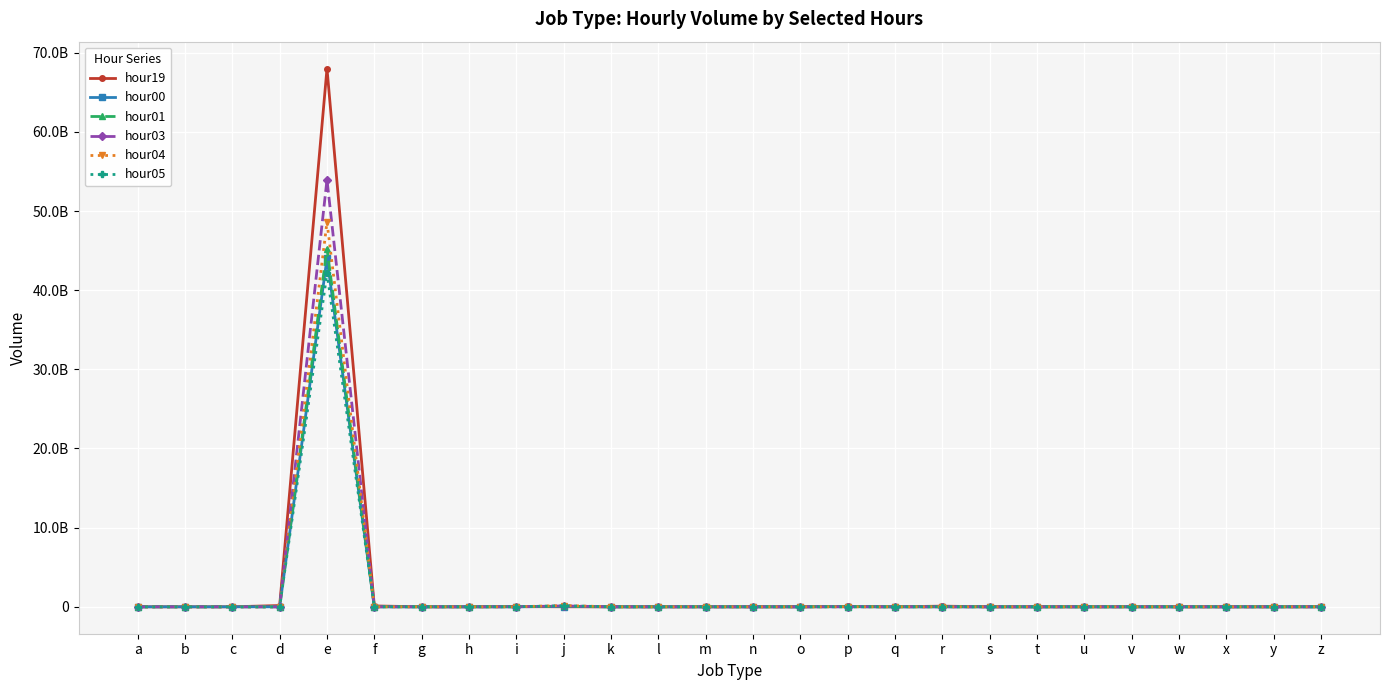

Reading left to right, what are all the values shown in this chart?

hour19: a=368514	b=14894	c=1318897	d=160631769	e=67996242859	f=110636286	g=16	h=758641	i=29163957	j=2315353	k=30085	l=540	m=2676	n=1388502	o=1	p=40551718	q=0	r=83793983	s=919770	t=16985	u=27540	v=1477	w=12307	x=0	y=0	z=1197940
hour00: a=296622	b=220	c=228715	d=2741211	e=44025123464	f=6851755	g=3	h=12759	i=3975943	j=39010694	k=48752	l=15	m=854	n=18446	o=0	p=21508850	q=0	r=2462606	s=25173	t=14833	u=387	v=1058	w=3425	x=0	y=0	z=492907
hour01: a=234475	b=222	c=194154	d=772833	e=45235208131	f=2548905	g=5	h=7980	i=2058503	j=65516153	k=59654	l=8	m=1714	n=4494	o=0	p=17721773	q=0	r=1154505	s=9945	t=23517	u=114	v=5044	w=1800	x=0	y=0	z=1540712
hour03: a=162959	b=551	c=95166	d=221981	e=53951838446	f=839292	g=1	h=25269	i=1499773	j=112315989	k=89155	l=8	m=3634	n=1070	o=0	p=4522642	q=0	r=1369430	s=5587	t=224801	u=129	v=39250	w=3141	x=0	y=0	z=6340573
hour04: a=146157	b=1382	c=152045	d=503186	e=48592010519	f=988769	g=2	h=57302	i=1661294	j=165313316	k=110179	l=32	m=3921	n=1435	o=0	p=1972349	q=0	r=3224743	s=8855	t=215952	u=412	v=47855	w=2999	x=0	y=0	z=7697115
hour05: a=148431	b=2982	c=188861	d=3578361	e=42150358187	f=2754479	g=2	h=142286	i=2335539	j=133660547	k=155319	l=83	m=3819	n=8501	o=0	p=915306	q=0	r=8415657	s=25512	t=189110	u=2286	v=32665	w=2869	x=0	y=0	z=5813451